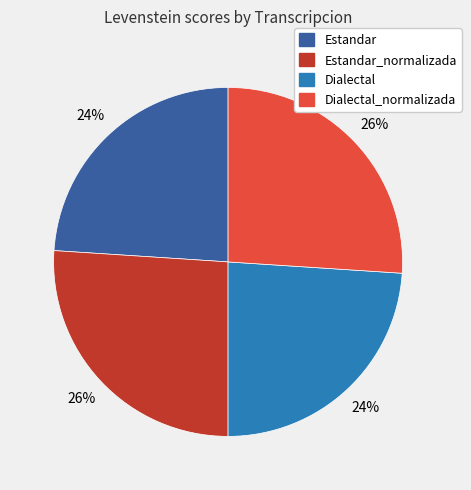

Is there any slice that represents more than half of the pie?

No